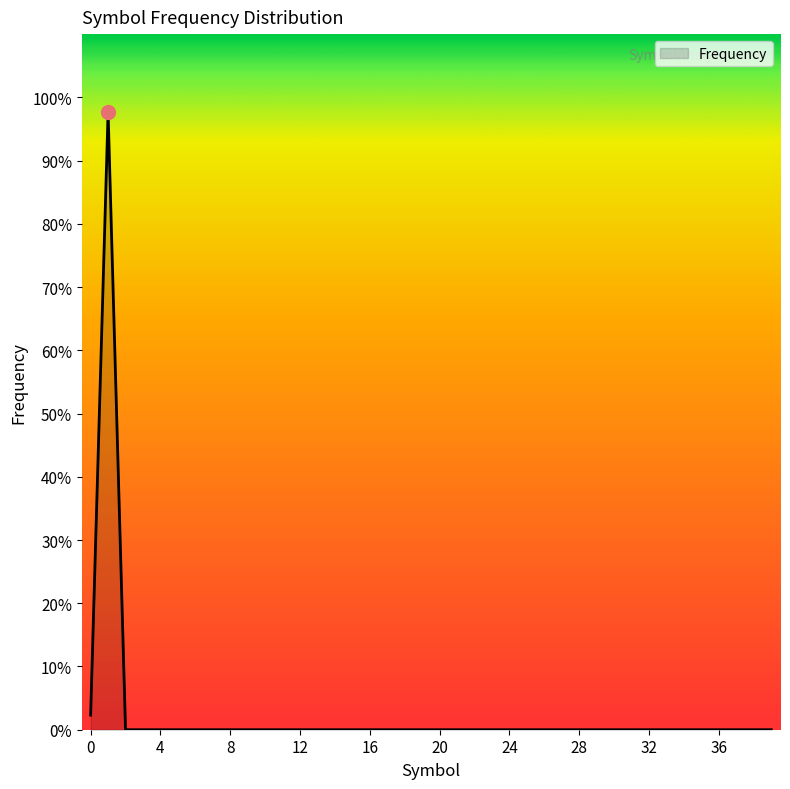

What is the difference between the maximum and minimum values?

1.0